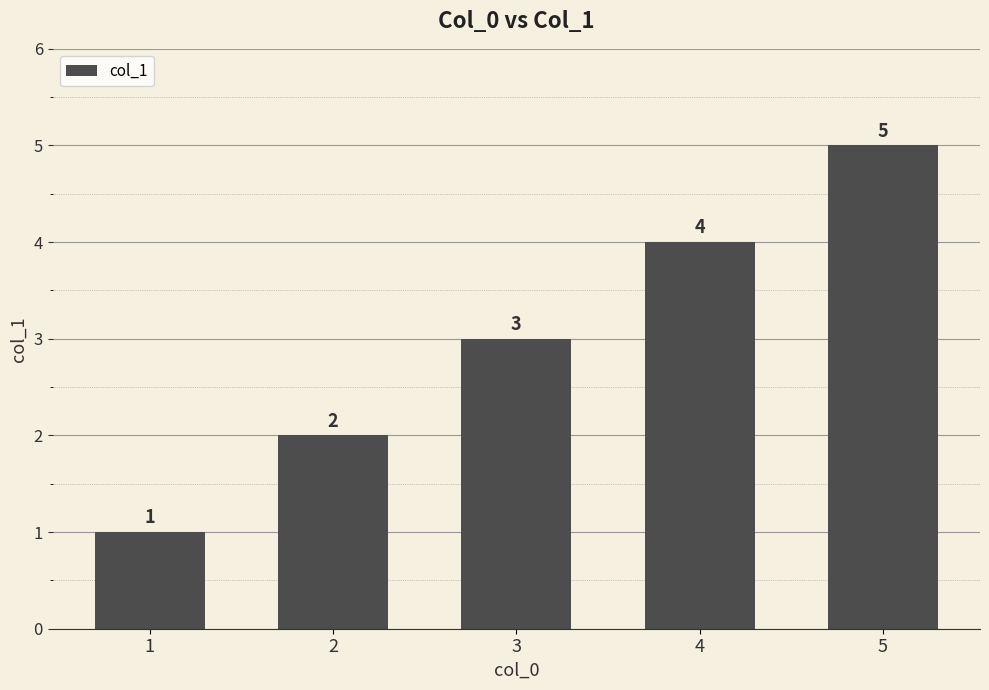

True or false: the data shows 3 at 3.

True